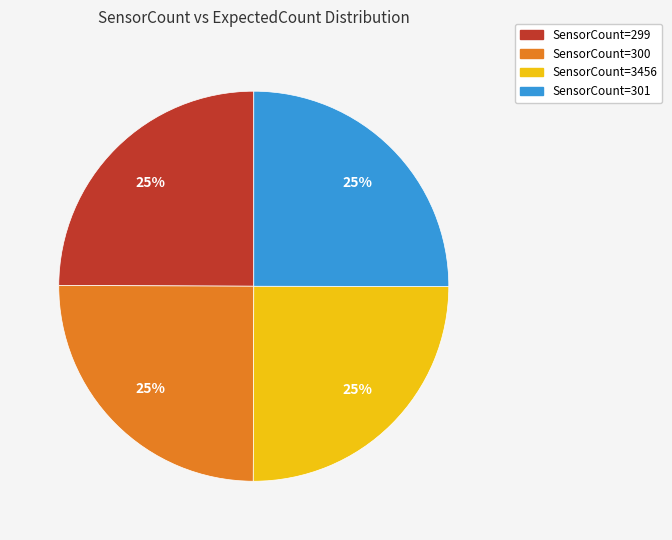

To the nearest percent, what is the average slice percentage?

25%